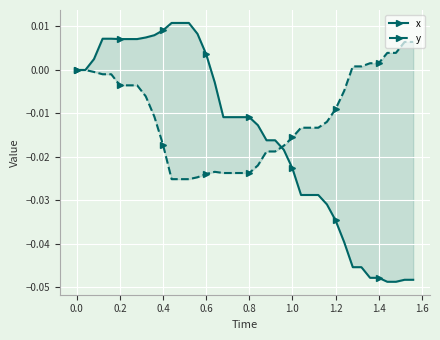

True or false: y has more than 0 interior local peaks.

True